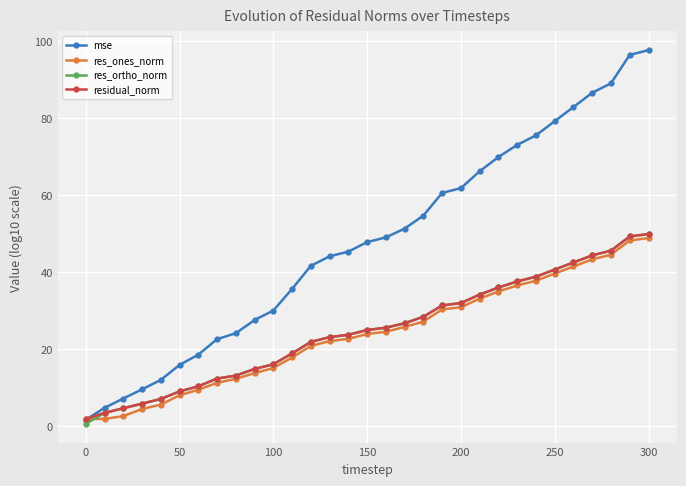

What is the value of the residual_norm point at the 24th from the left?

37.5